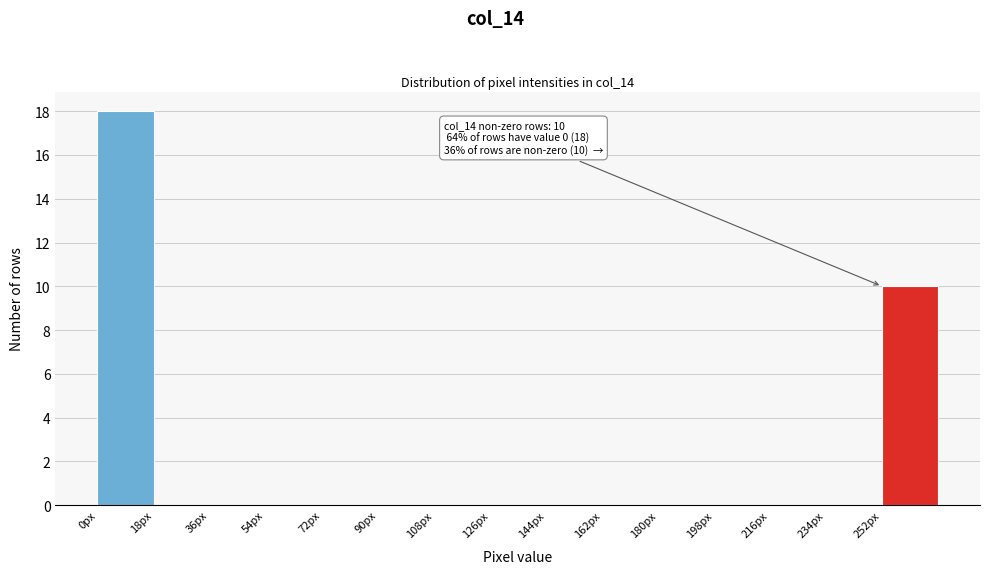

Which range on the x-axis has the tallest bar?

0 to 18